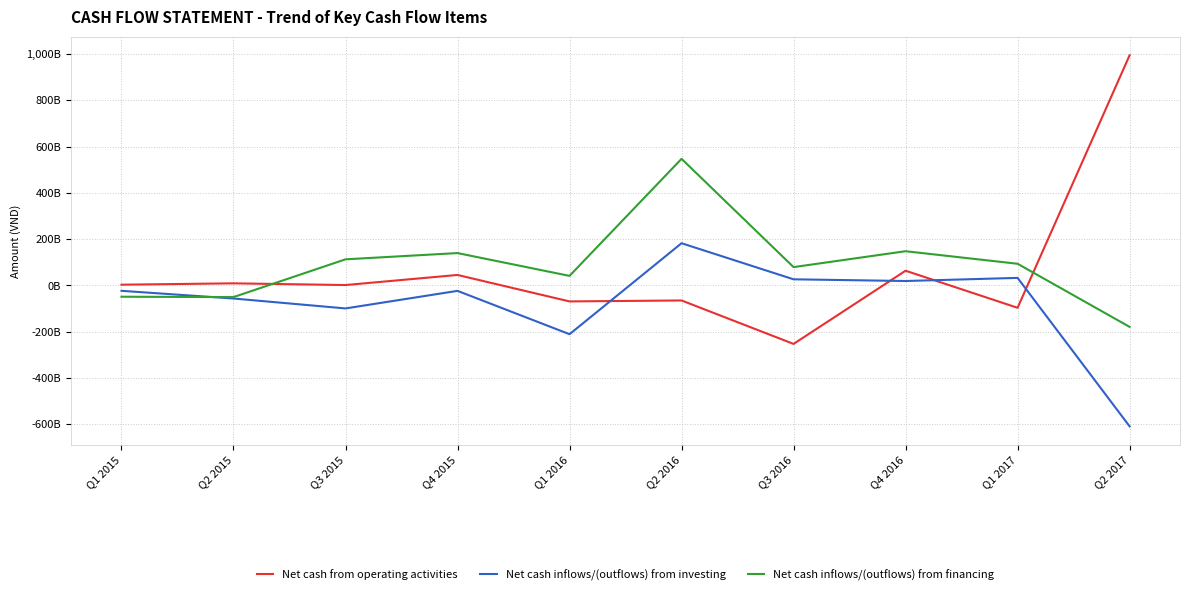

Which series has the widest spread of values?

Net cash from operating activities